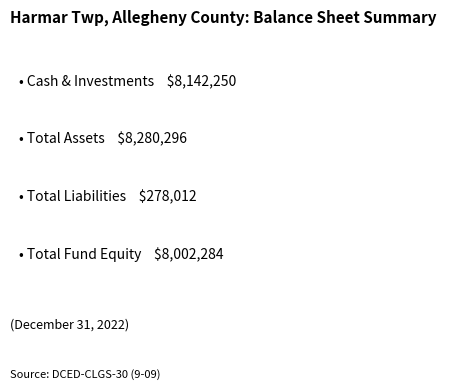

Between Cash & Investments and Total Liabilities, which is larger?

Cash & Investments